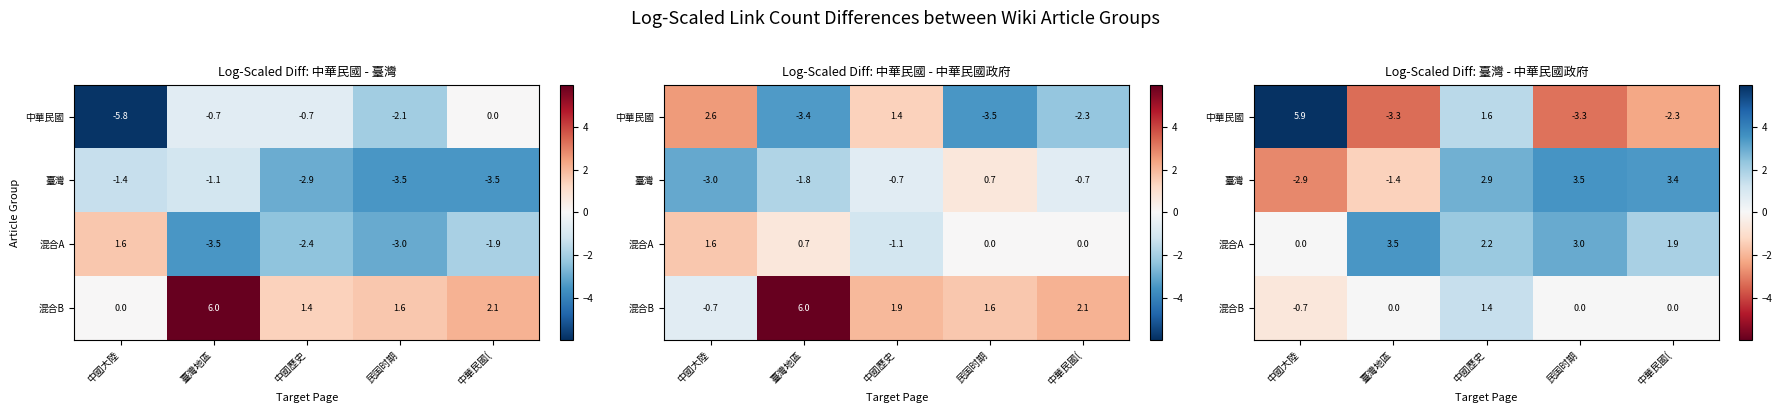

What is the sum of the 混合B values at 中華民國( and 中國歷史?

1.4